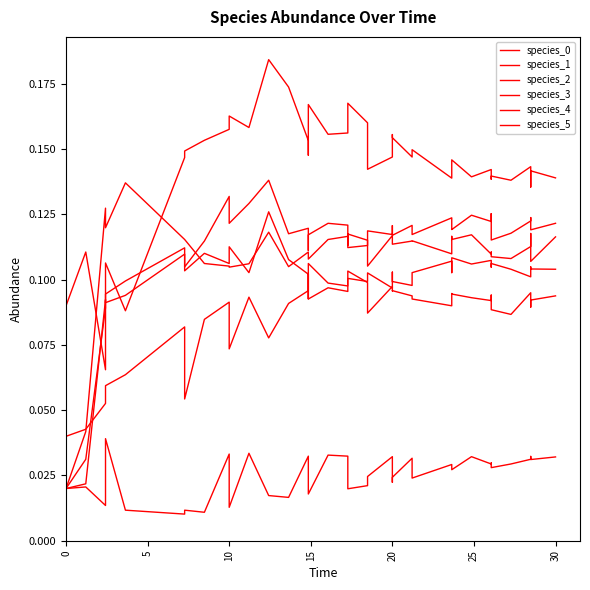

Between which two adjacent categories do species_1 and species_3 first intersect?

10 and 15